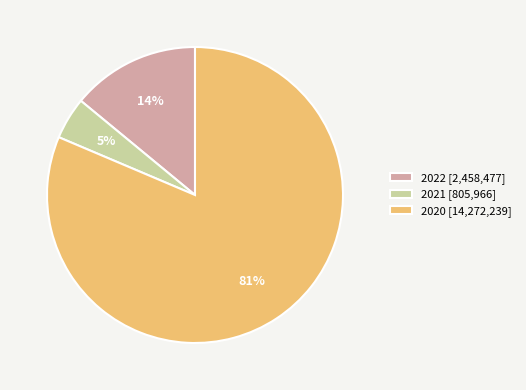

Rank the categories by value from lowest to highest.

2021, 2022, 2020